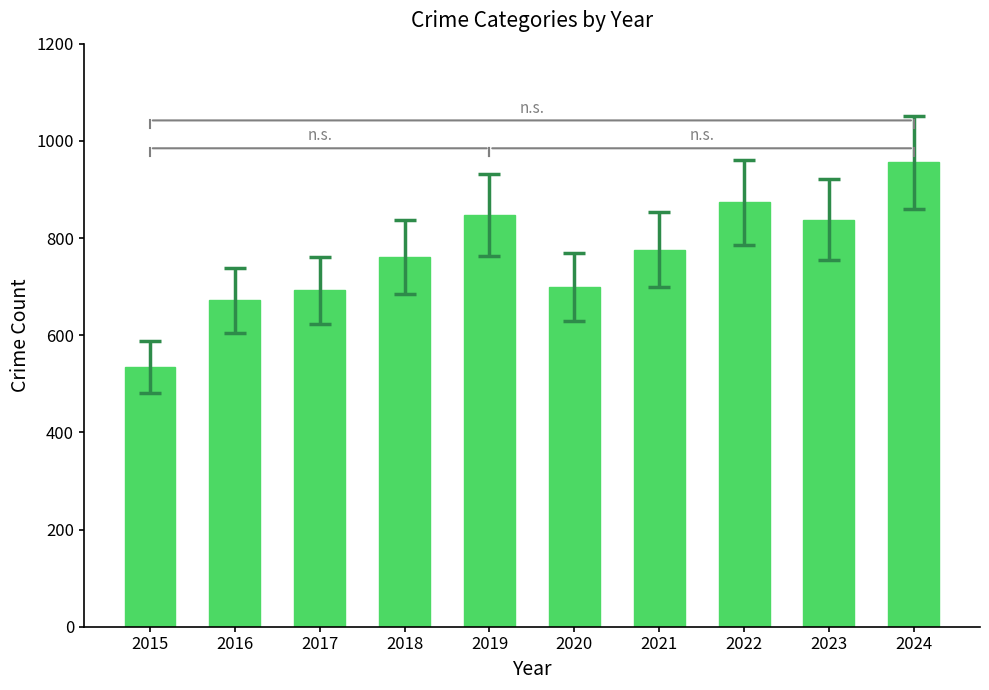

Approximately how many times larger is the value at 2023 compared to 2021?

1.1